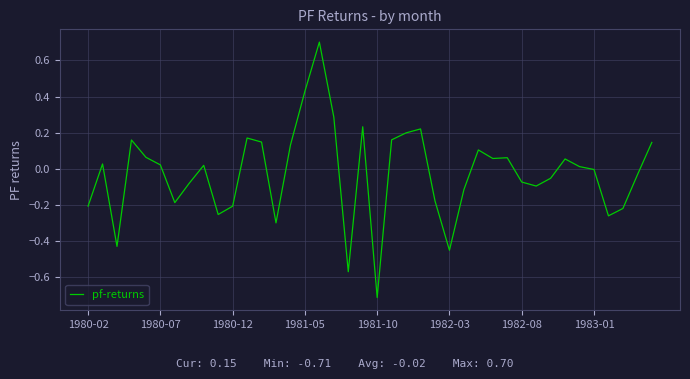

What is the maximum value shown in the chart?

0.7